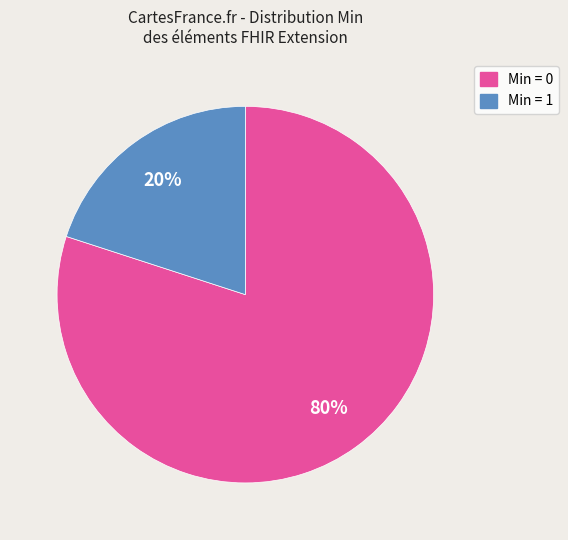

Is there a majority slice in this chart?

Yes